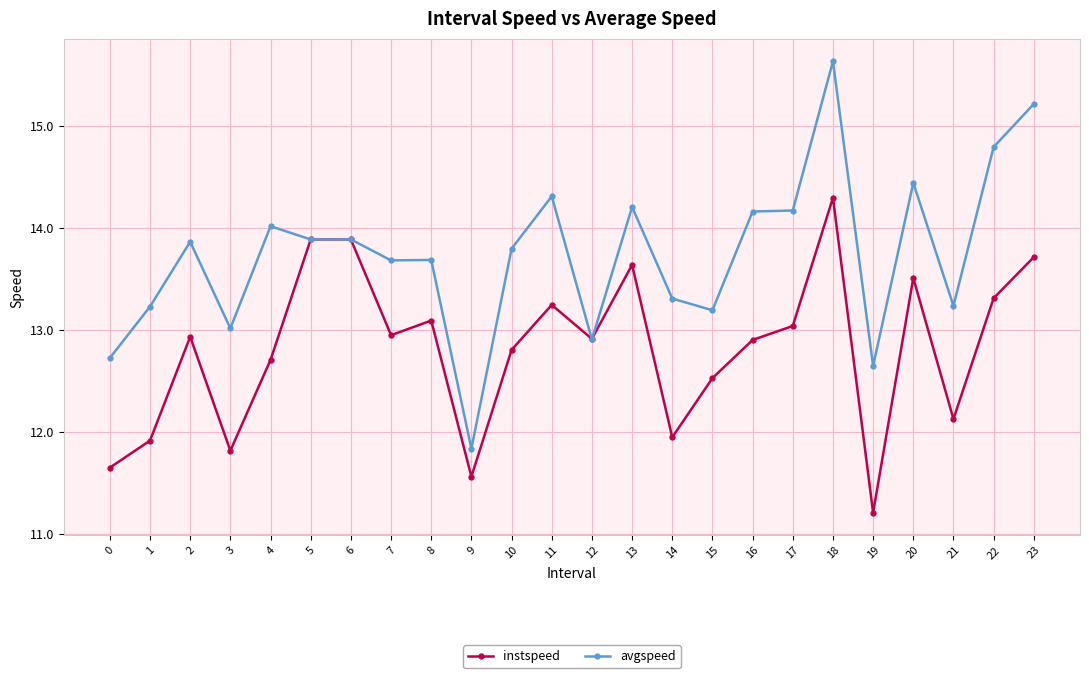

Does the chart have visible grid lines?

Yes